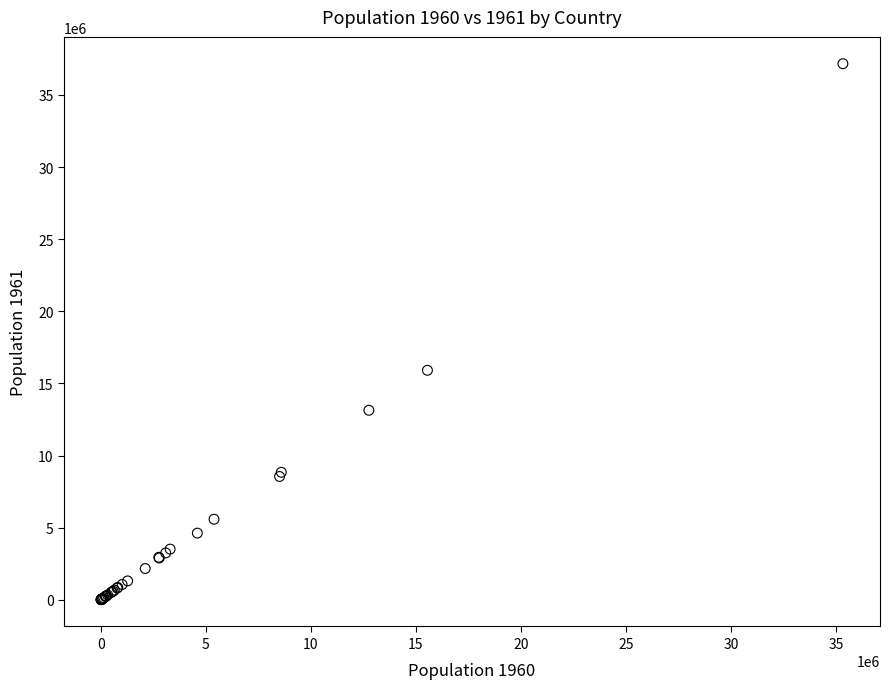

What Y value in the scatter plot is closest to 18589318?

15912120